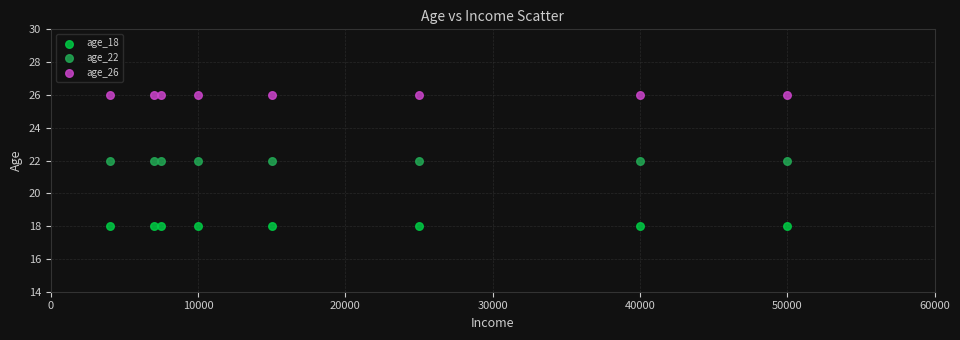

Which series contains the highest Y value?

age_26